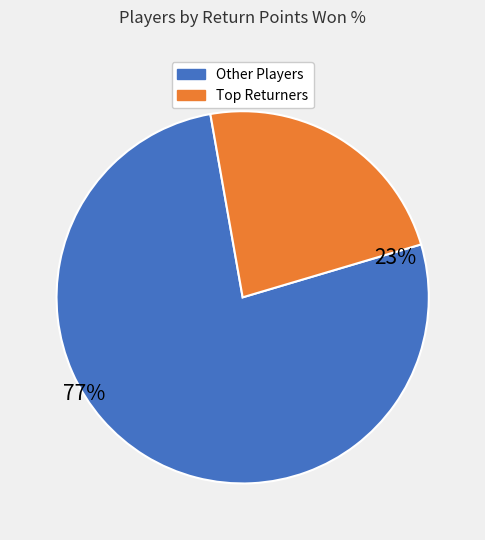

Does Ons Jabeur represent more than half of the total?

No